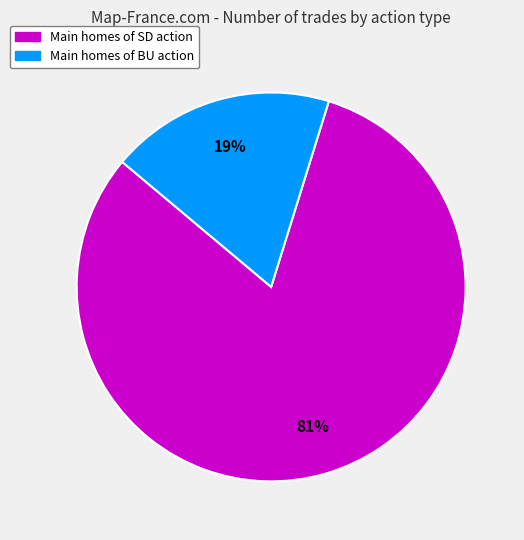

To the nearest percent, what is the average slice percentage?

50%